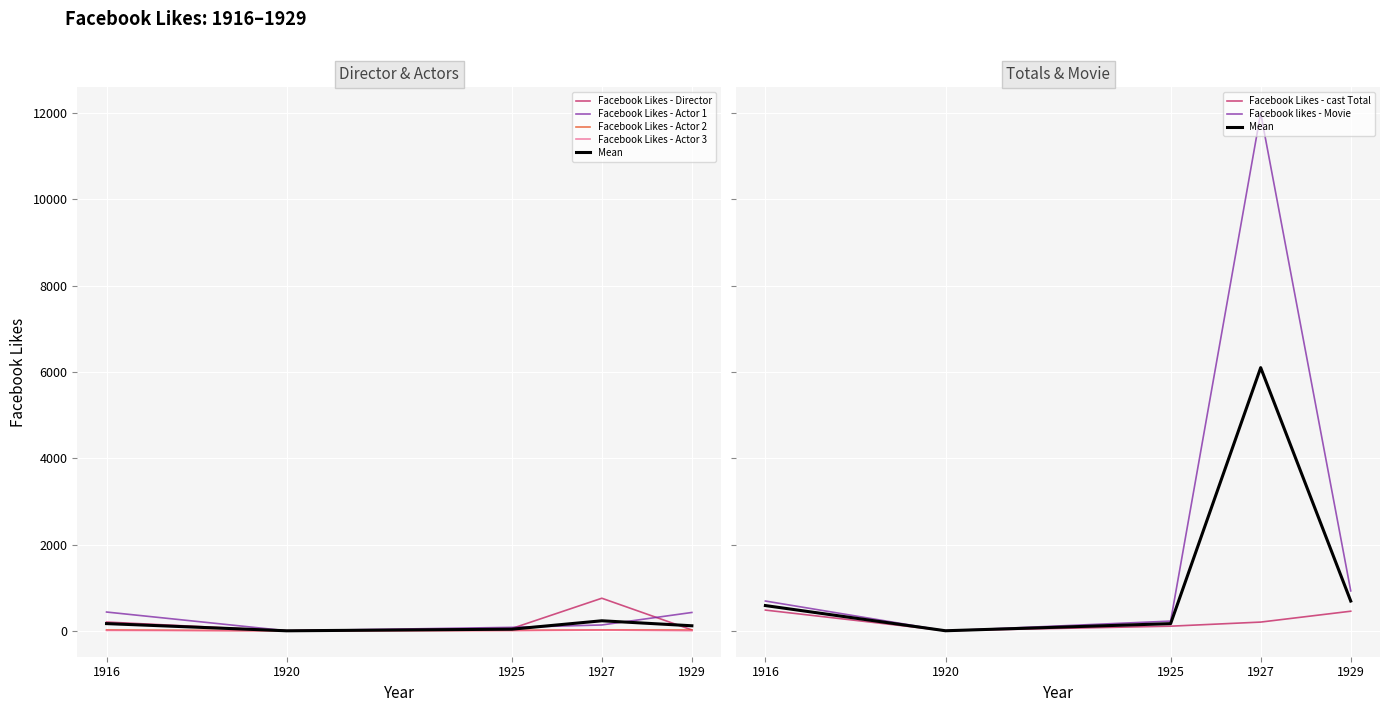

What is the difference between the highest and lowest values at 1929?

923